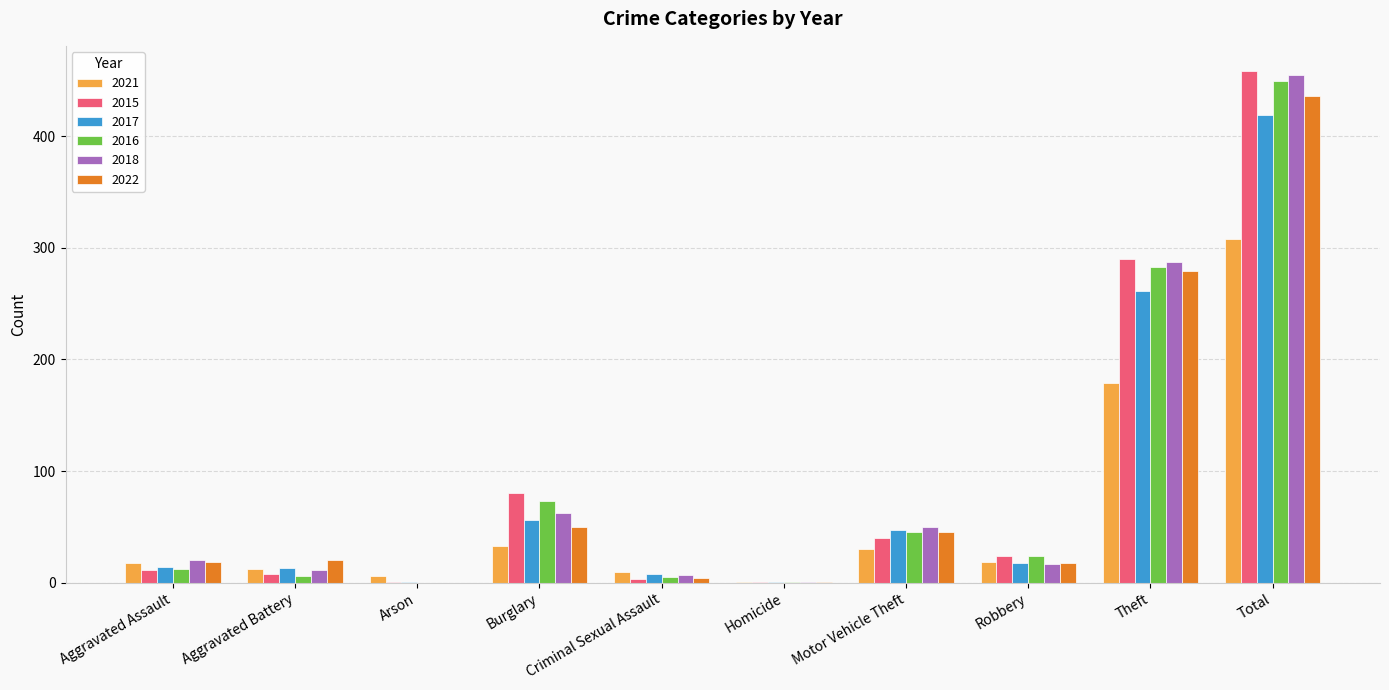

Where does the 2016 series first go above 24?

Burglary